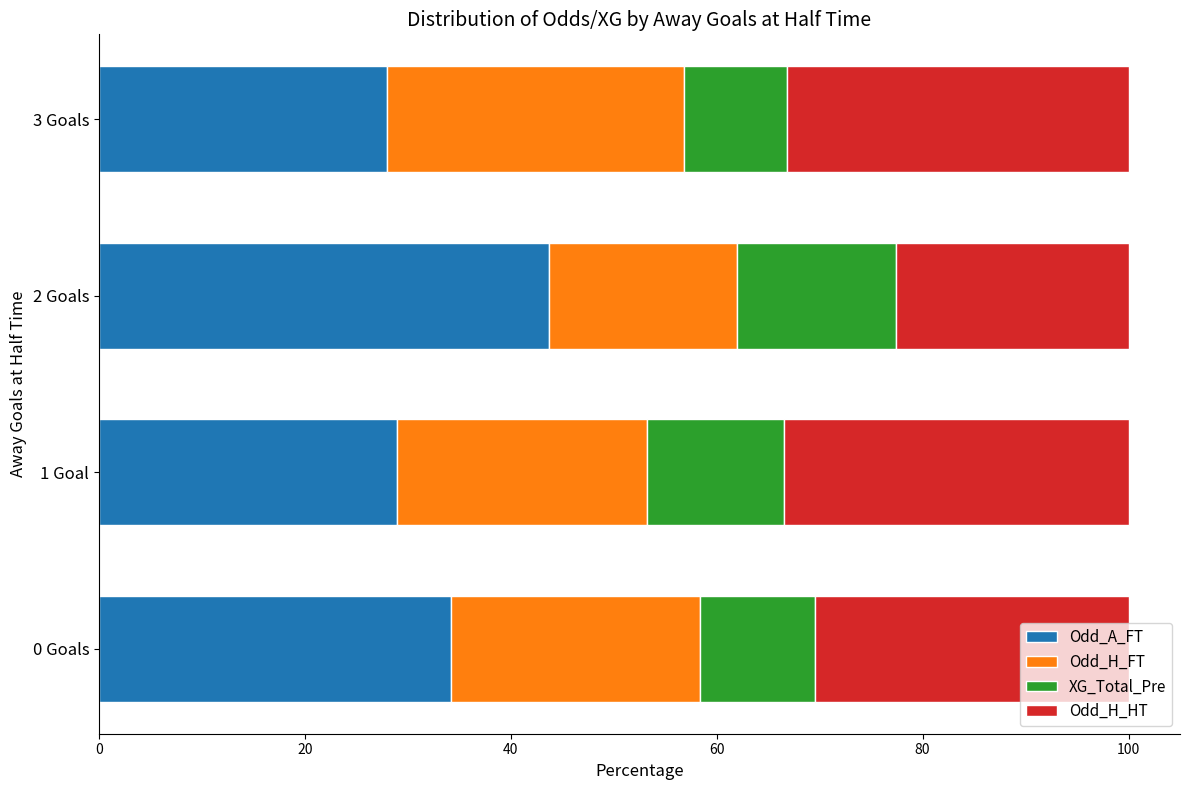

Is it true that Odd_A_FT equals 27.9 at 3 Goals?

True